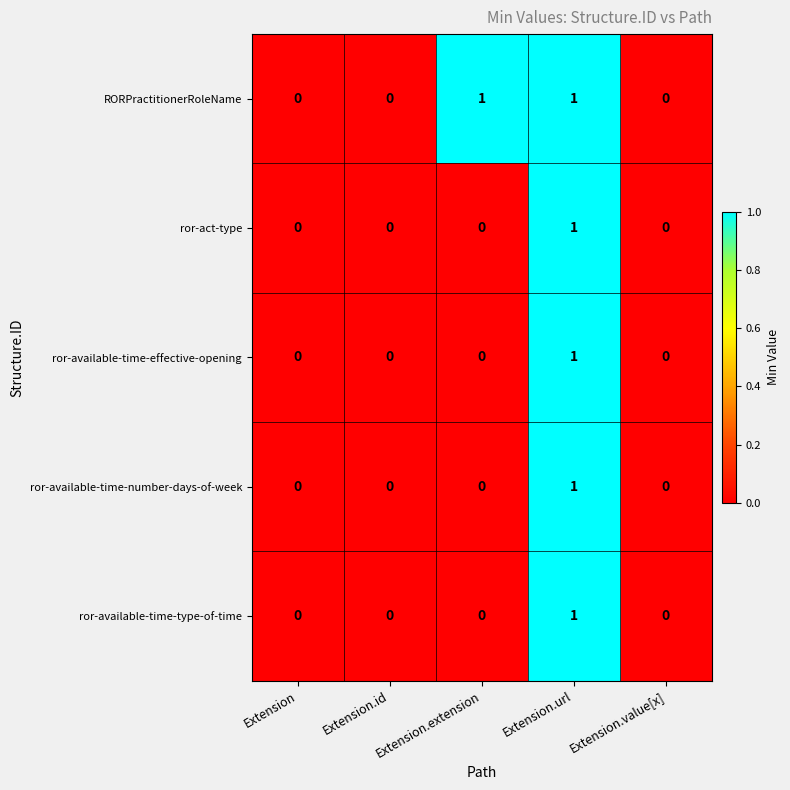

How many RORPractitionerRoleName values are between 0 and 1?

5